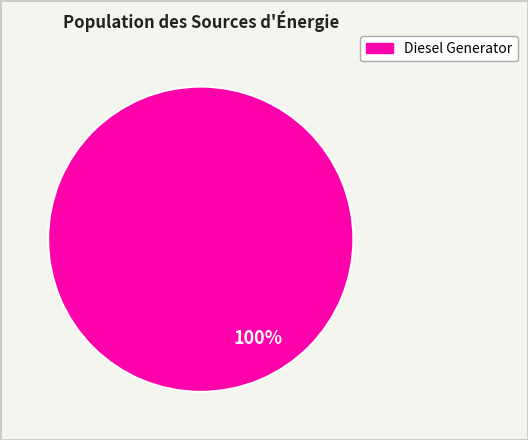

Is there any slice that represents more than half of the pie?

Yes